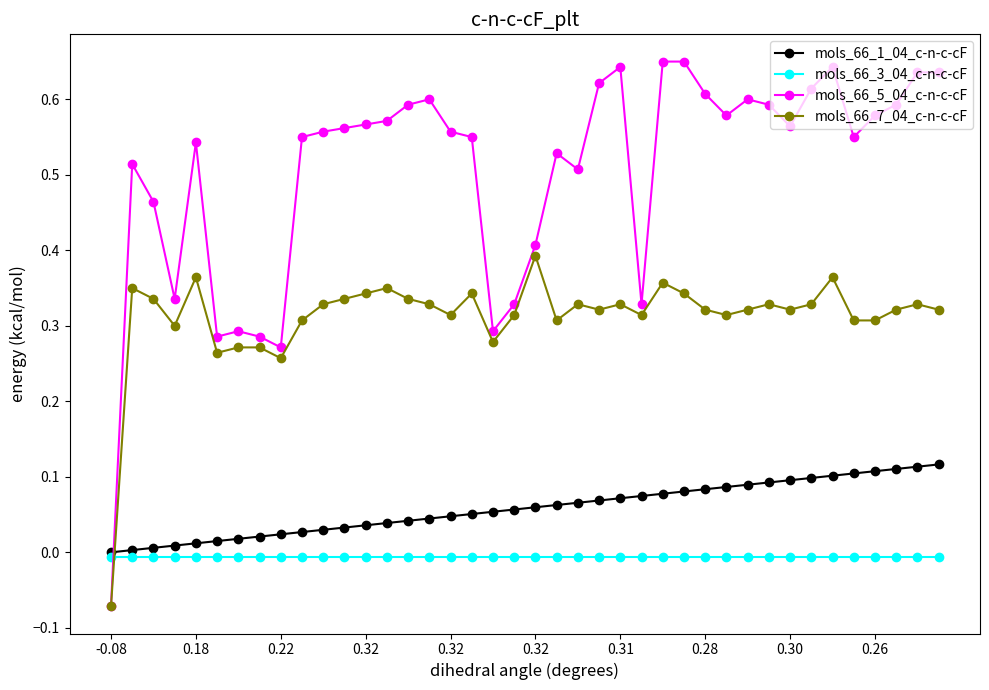

Which series has the widest spread of values?

mols_66_5_04_c-n-c-cF